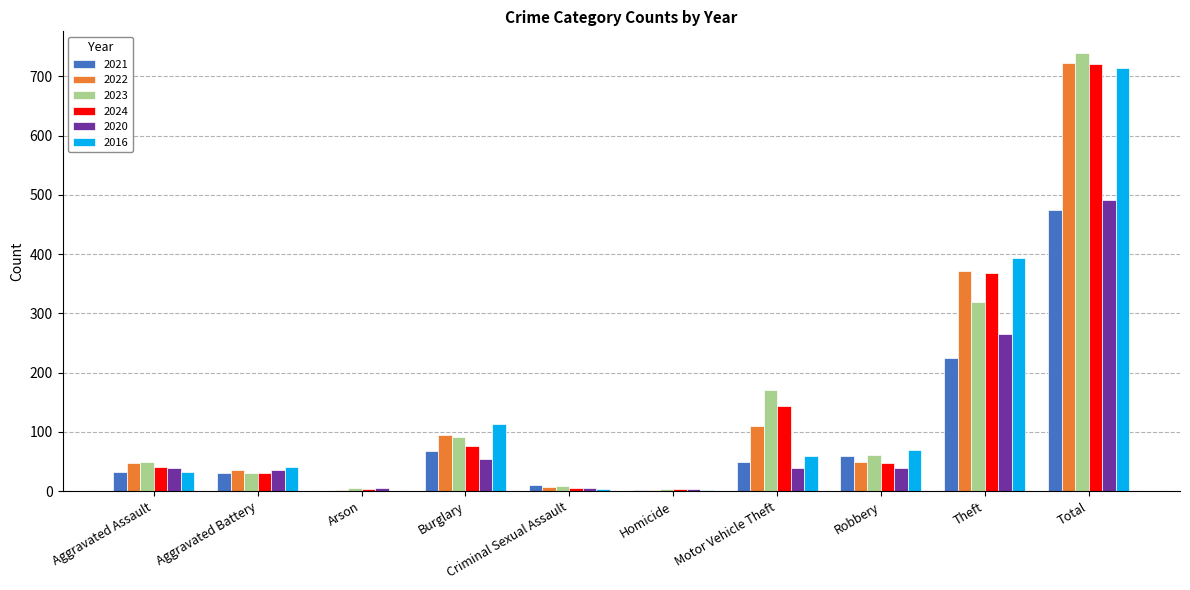

Is it true that 2022 equals 43 at Burglary?

False